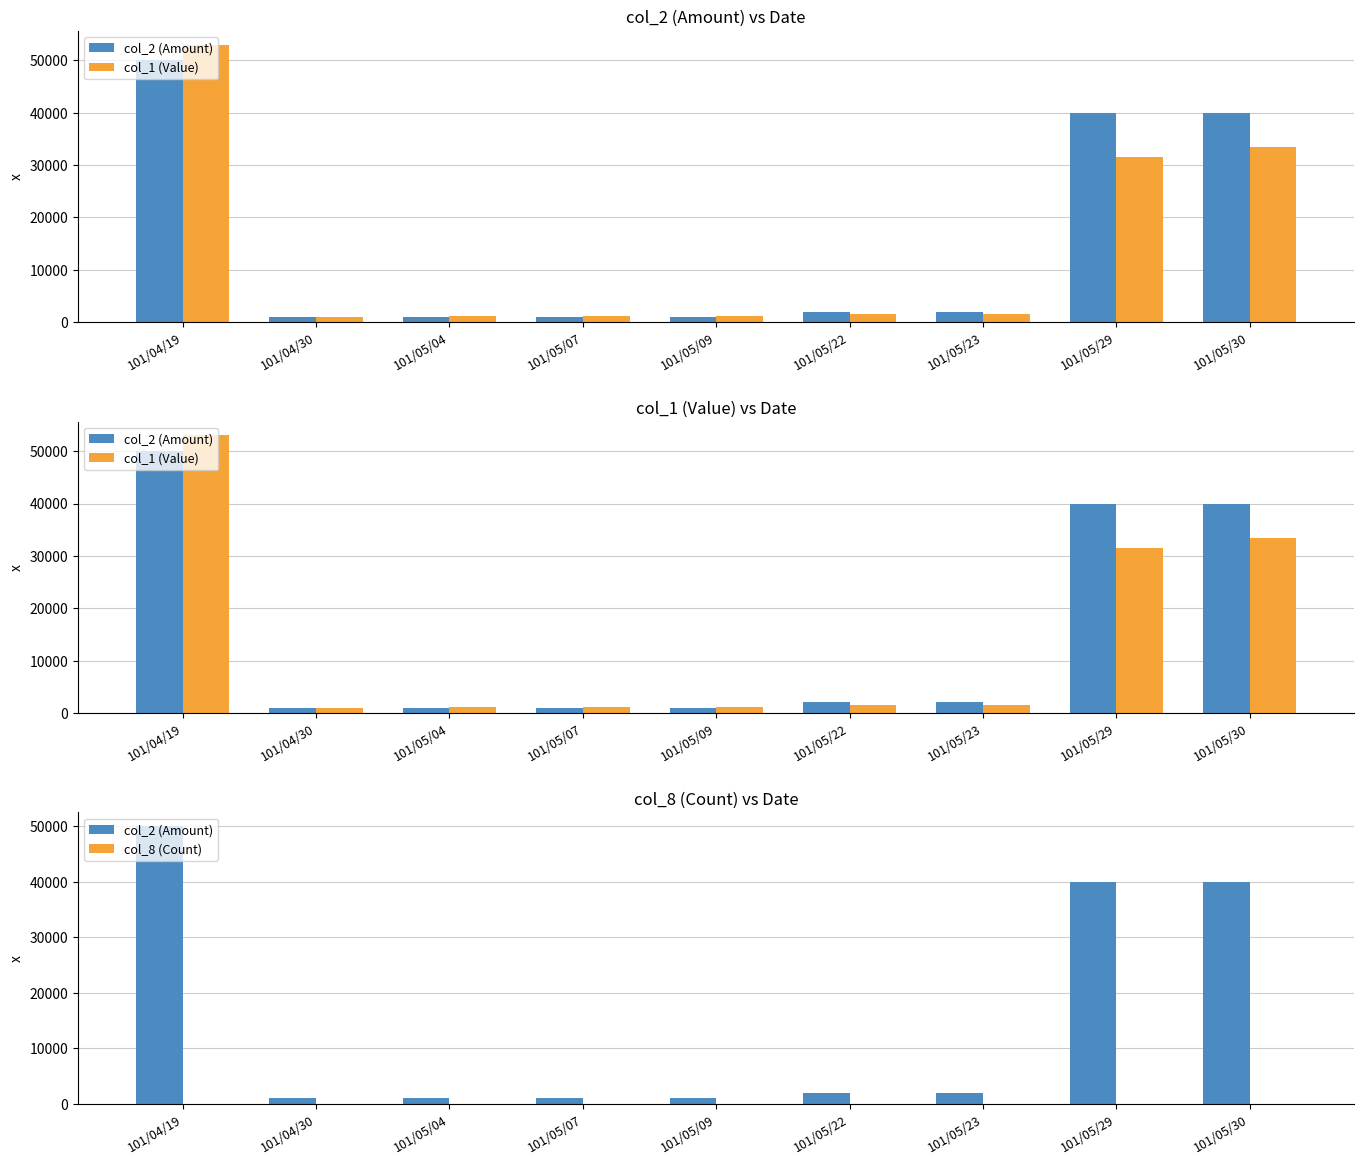

At which category is the sum across all series the highest?

101/04/19